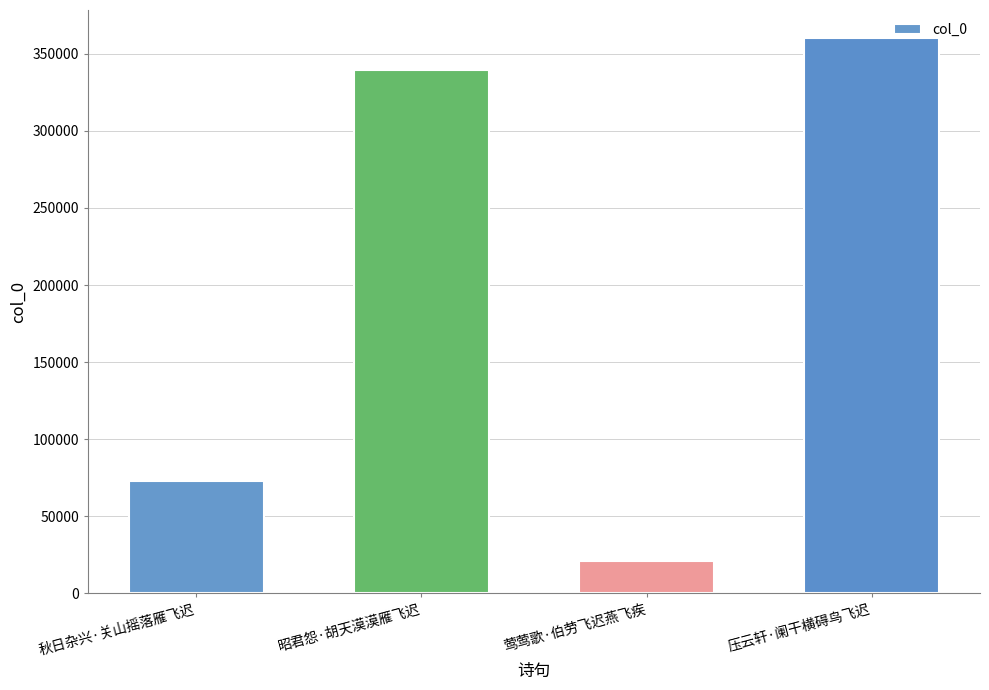

Reading right to left, transcribe all the data shown in this chart.

360378	20722	339235	72726